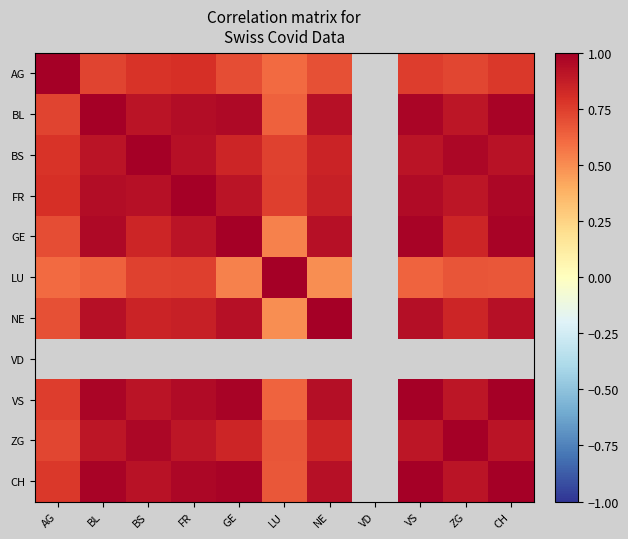

Rank the categories by BS value from lowest to highest.

LU, AG, GE, NE, BL, VS, CH, FR, ZG, BS, VD